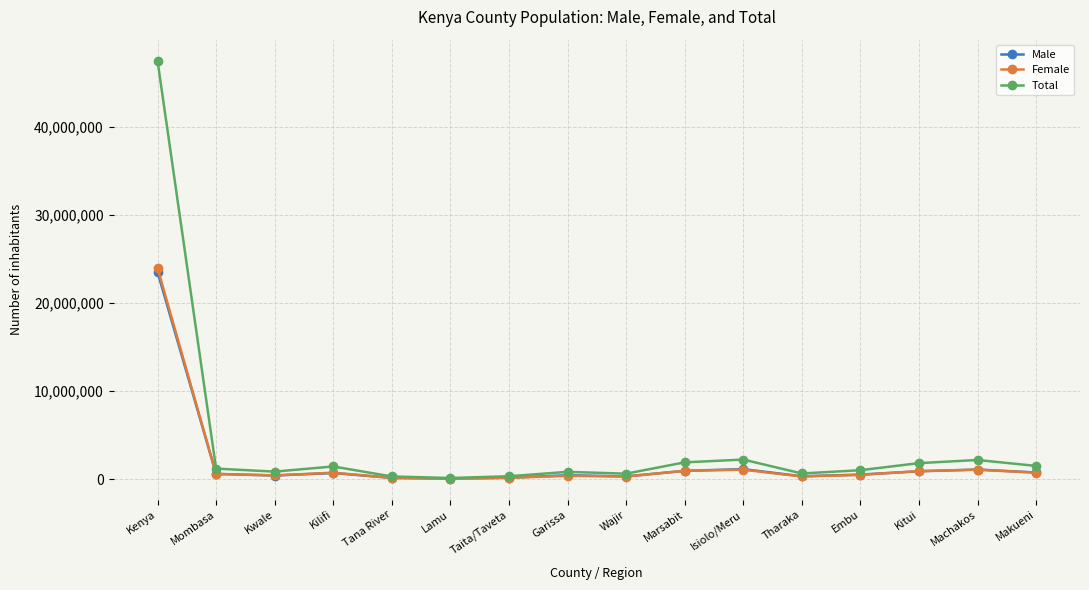

What is the spread (max minus min) of values at Kenya?

24016240